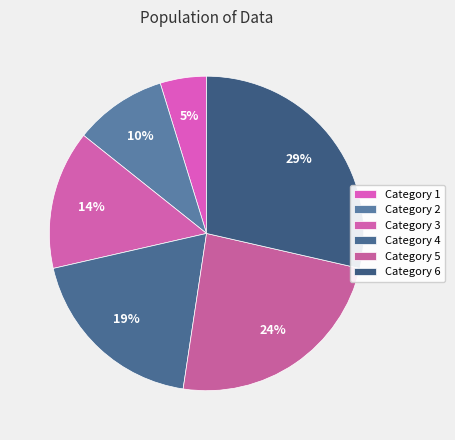

Count the number of slices in the pie.

6